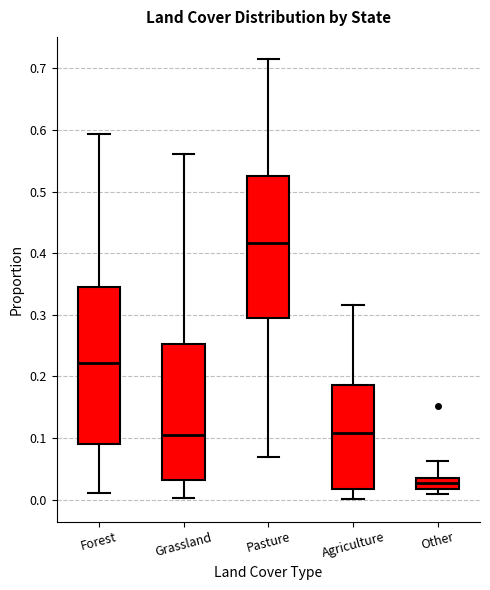

Where does the upper whisker of the box for Other end on the y-axis? The values are not printed on the chart, so give them approximately, as read against the axis.

0.06